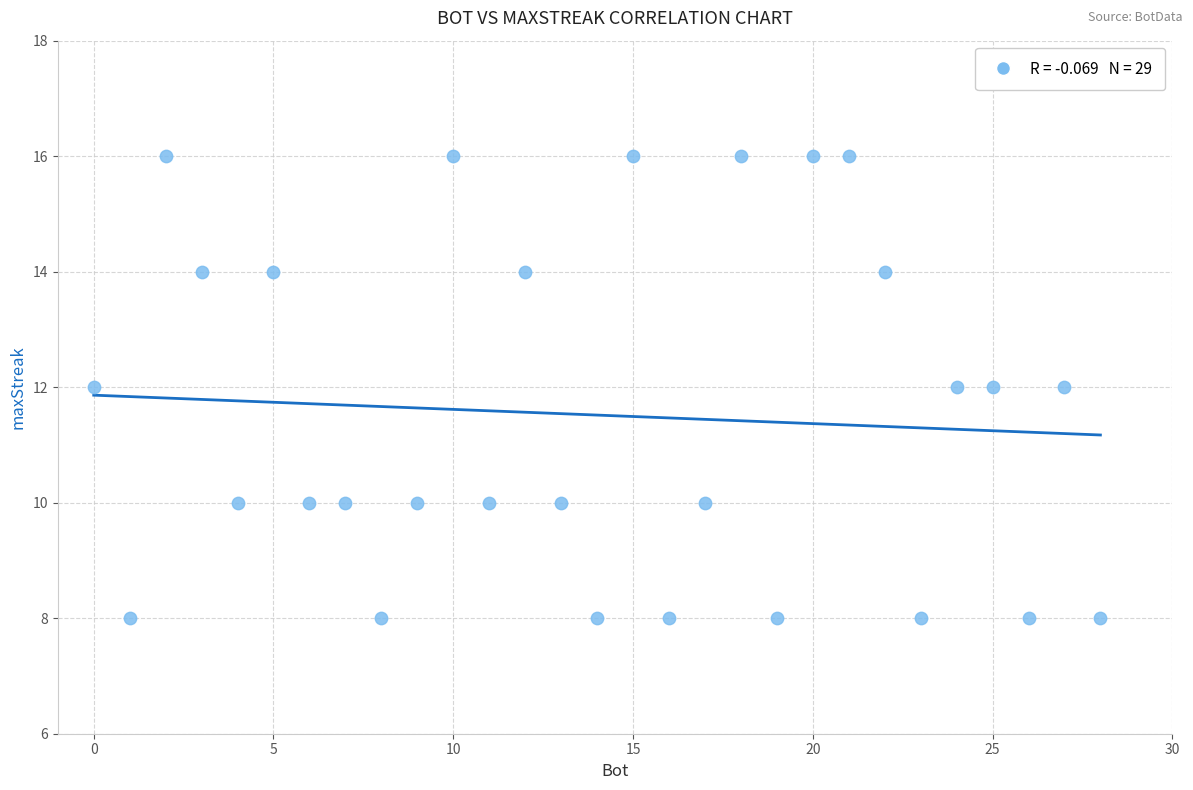

What is the range of X values (max minus min)?

28